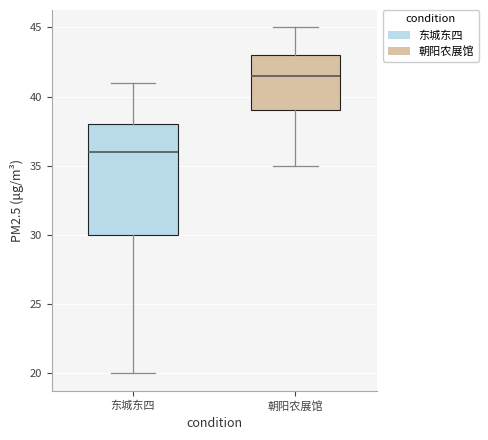

Reading left to right, read every box against the y-axis: the position of its median line, the range the box covers, and the ends of its whiskers. The values are not printed on the chart, so give them approximately, as read against the axis.

东城东四: median 36.0, box 30.0 to 38.0, whiskers 20.0 to 41.0
朝阳农展馆: median 41.5, box 39.0 to 43.0, whiskers 35.0 to 45.0